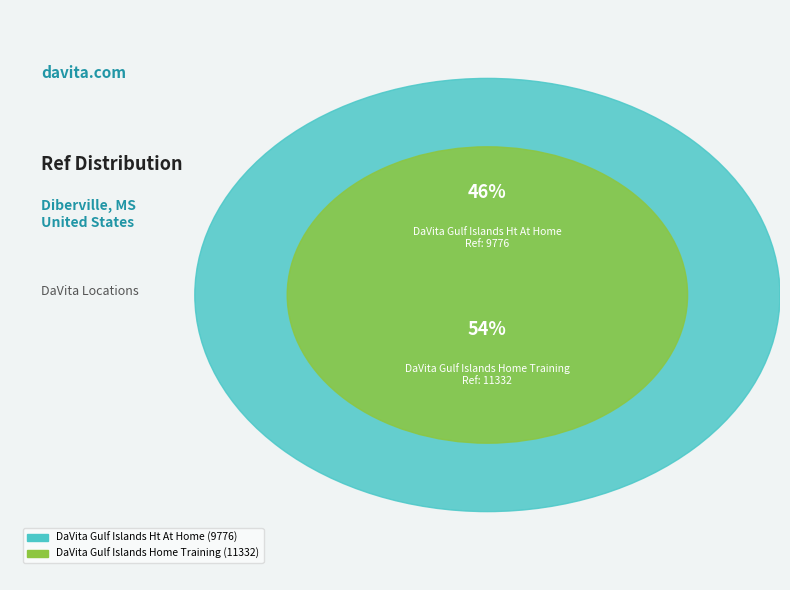

Is it true that DaVita Gulf Islands Home Training is 54% of the pie?

True